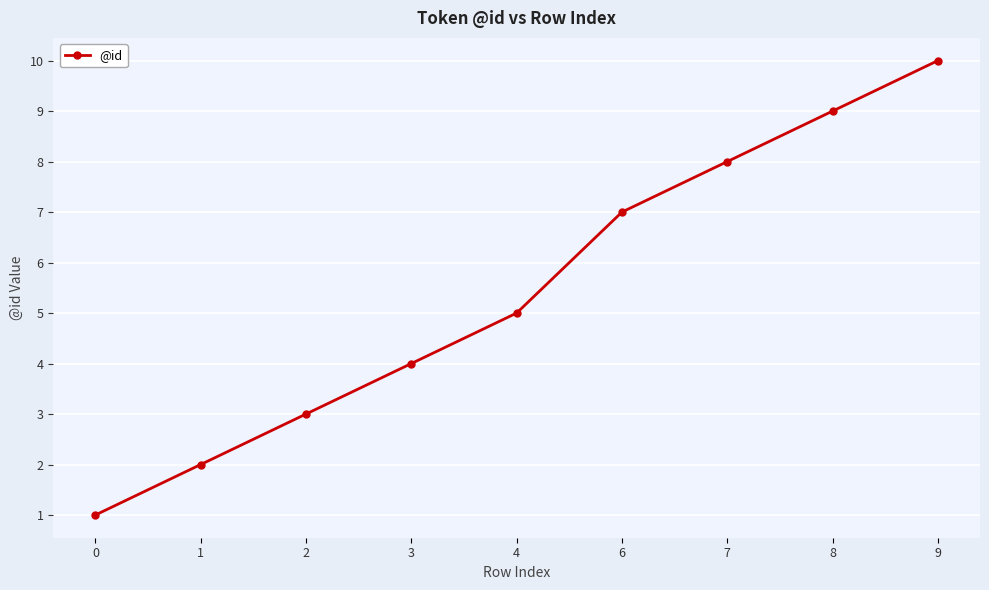

Between 3 and 4, which is larger?

4